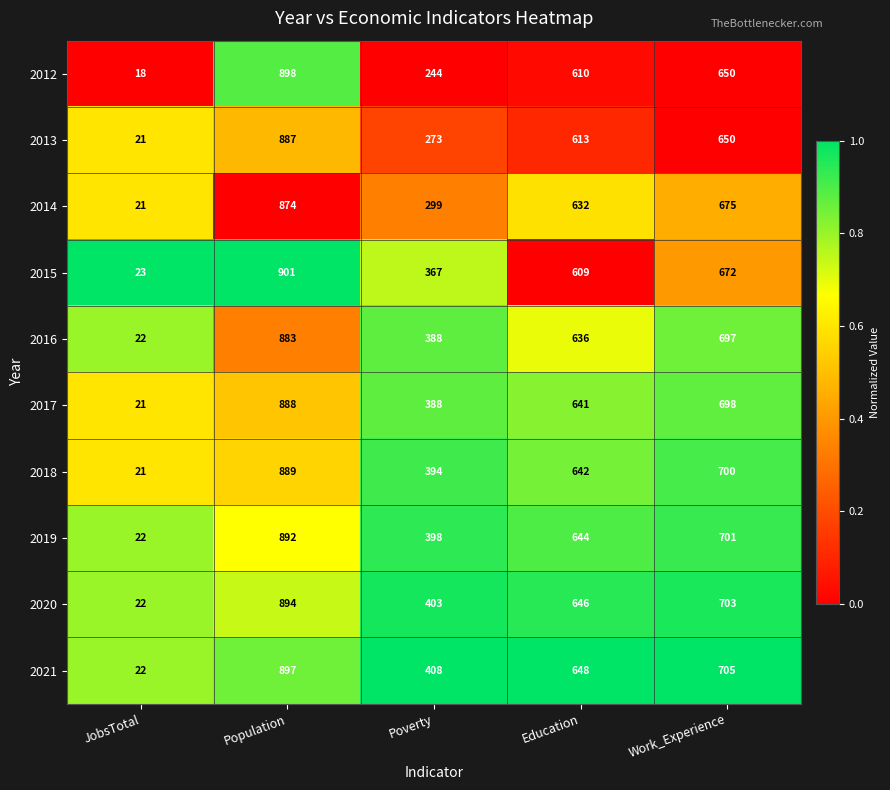

What is the difference between the second highest and second lowest values in the 2017 series?

310